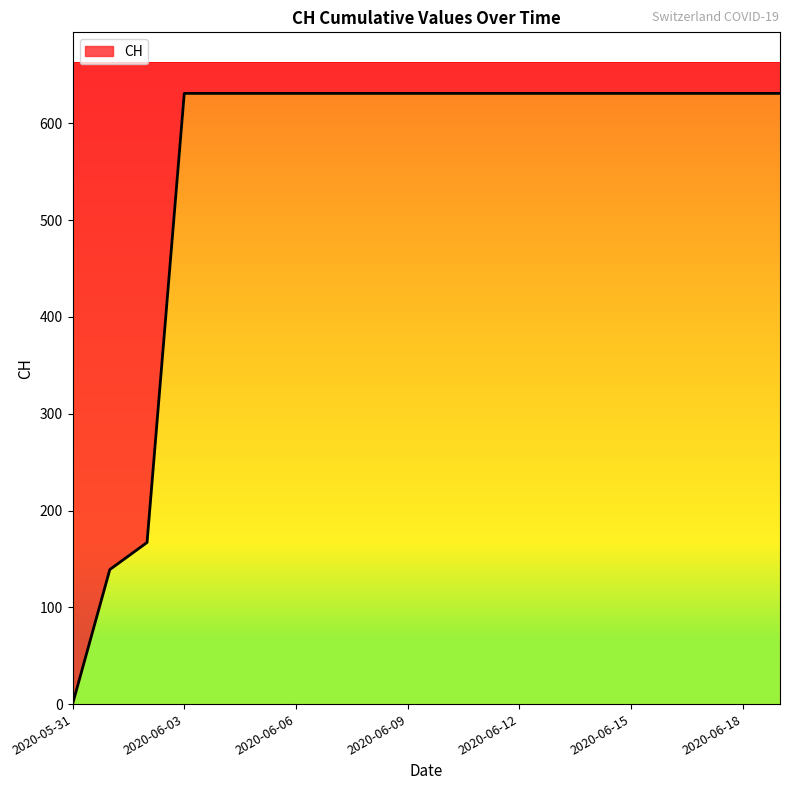

At which label is the value closest to 315?

2020-06-02